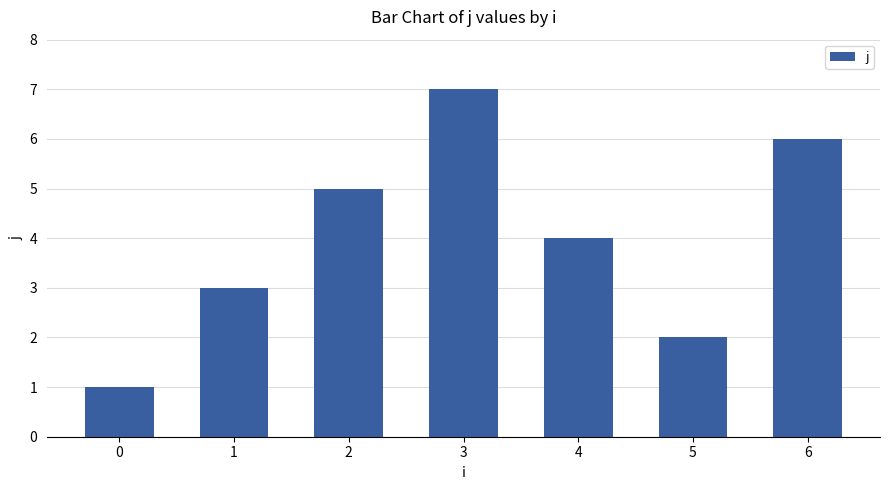

How many series are shown in this chart?

1